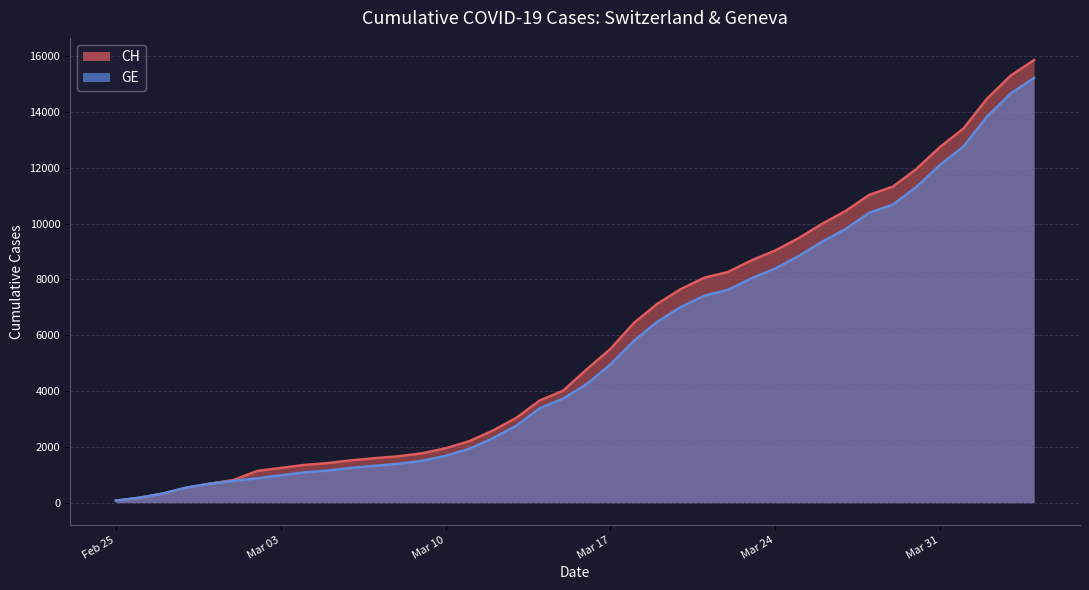

What is the value of the GE point at the 11th from the left?

1247